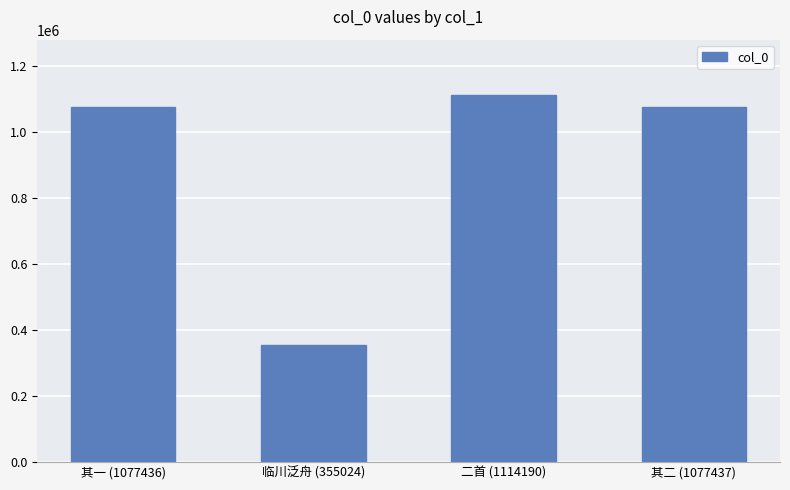

At which category does the chart reach its peak across all series?

二首 (1114190)